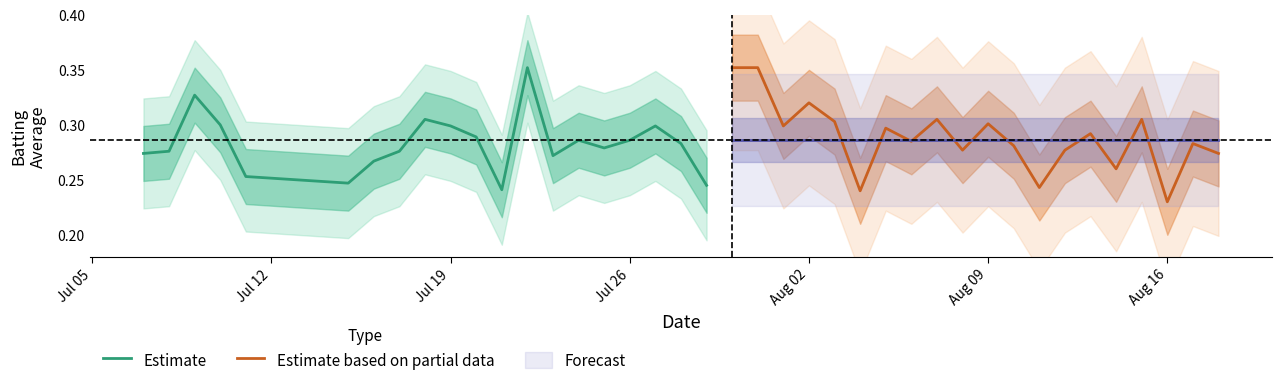

Is it true that Estimate equals 0.4 at Jul 26?

False